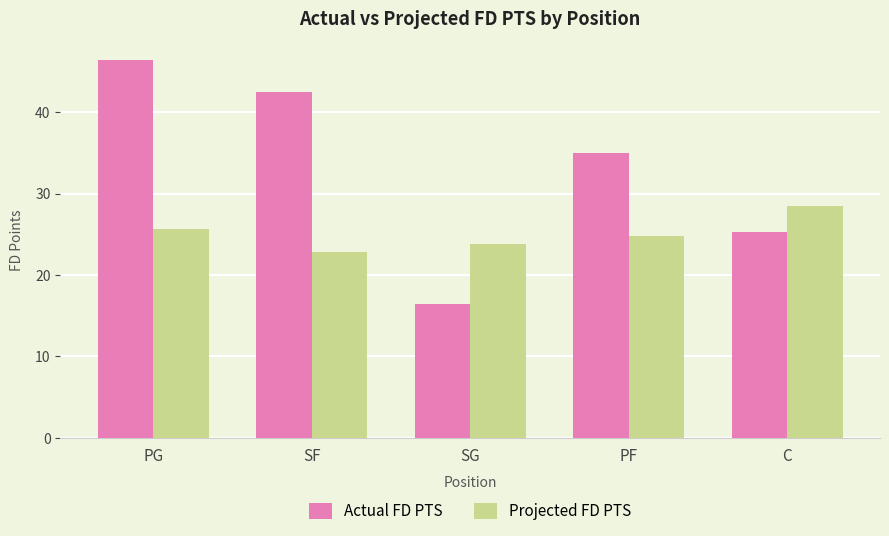

How many data points in Projected FD PTS are above 24?

3